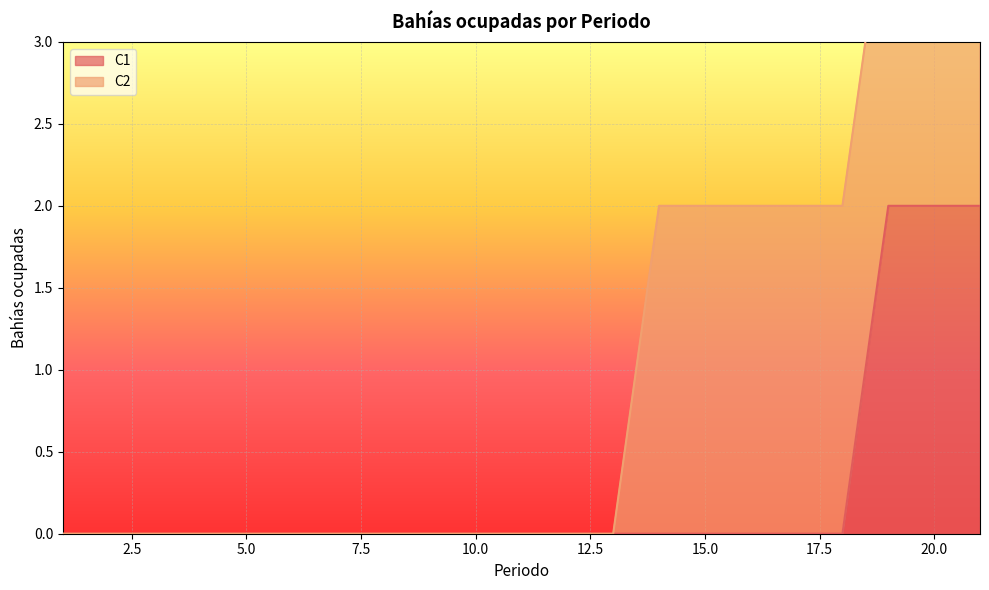

Rank the categories by value from lowest to highest.

1, 2, 3, 4, 5, 6, 7, 8, 9, 10, 11, 12, 13, 14, 15, 16, 17, 18, 19, 20, 21